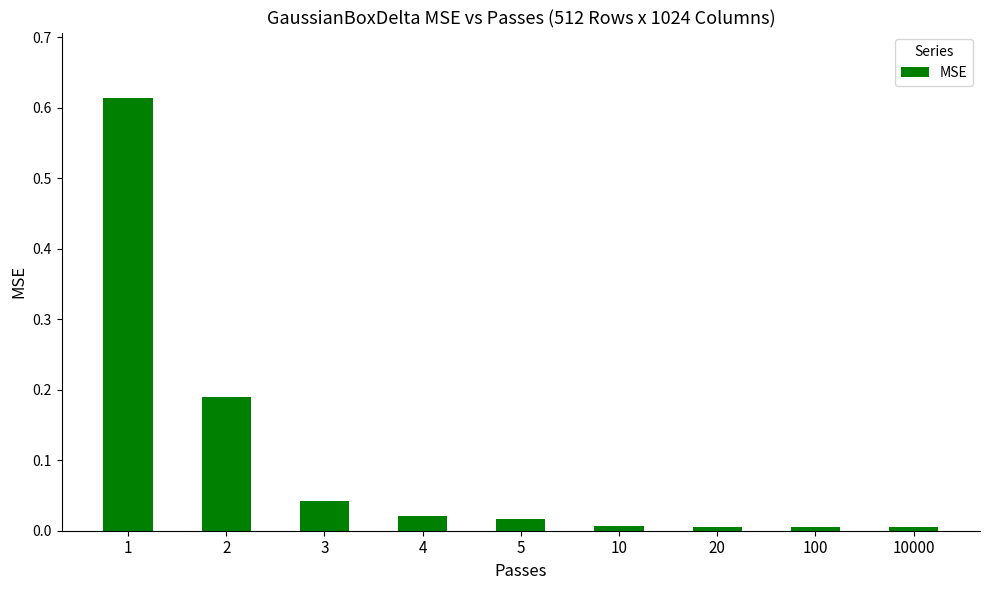

How many categories are shown in the chart?

9